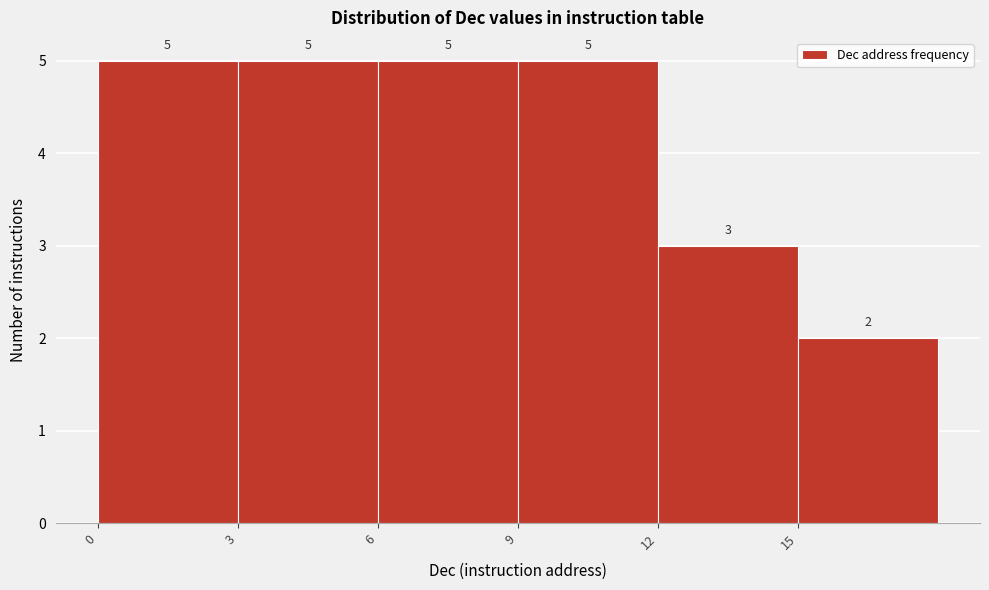

Reading left to right, list every bar in this chart as the range it spans on the x-axis followed by its height.

0 to 3: 5
3 to 6: 5
6 to 9: 5
9 to 12: 5
12 to 15: 3
15 to 18: 2